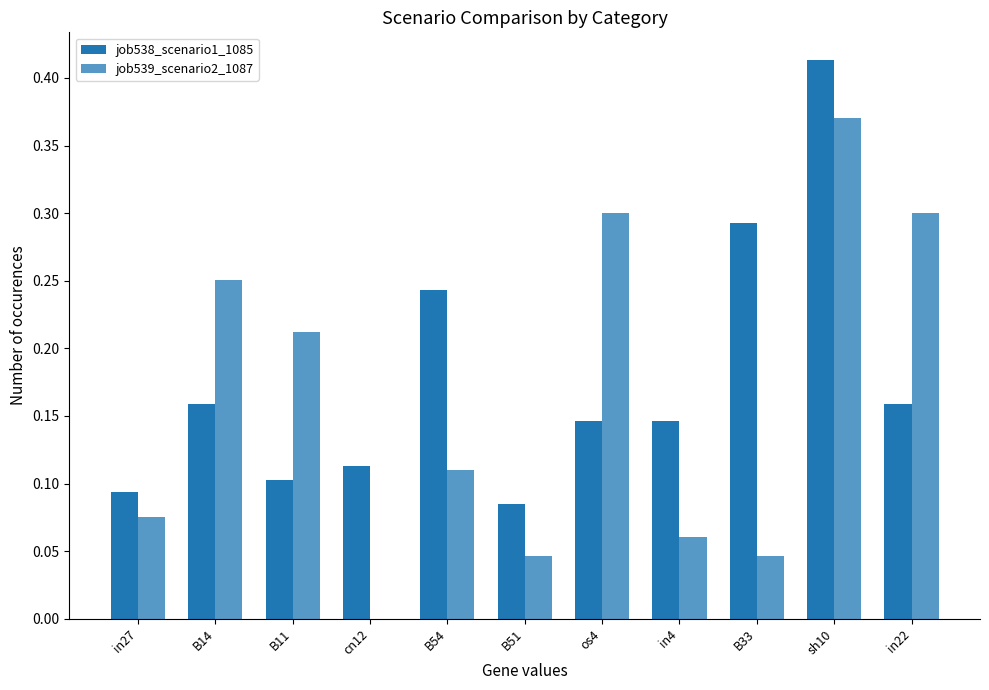

Rank the series at in4 from lowest to highest value.

job539_scenario2_1087, job538_scenario1_1085